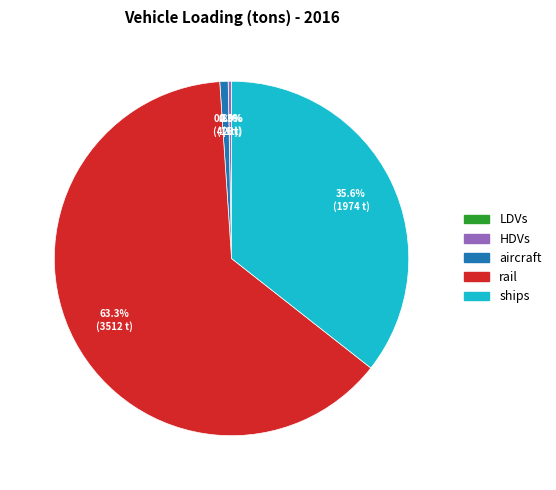

What percentage is NOT represented by rail?

36.7%